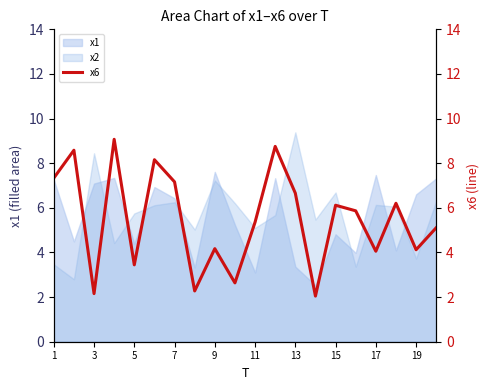

How many times do x2 and x1 cross each other?

12